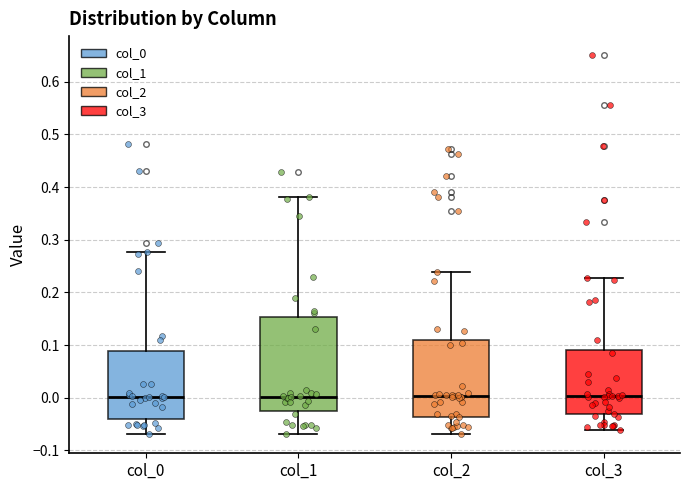

Comparing the boxes themselves (not the whiskers), which one is the tallest?

col_1